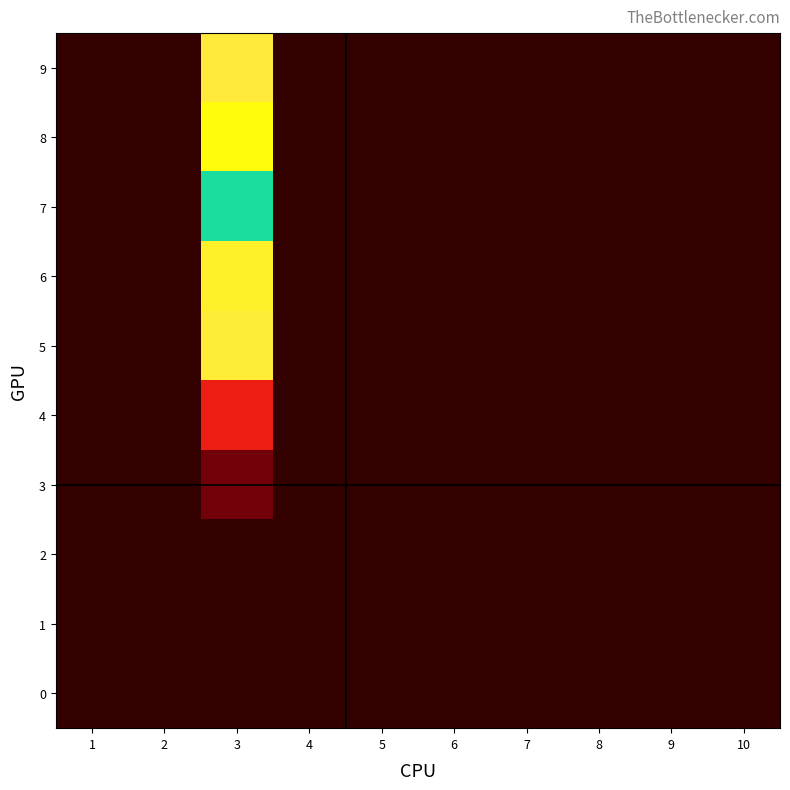

Count the number of data series in this chart.

10